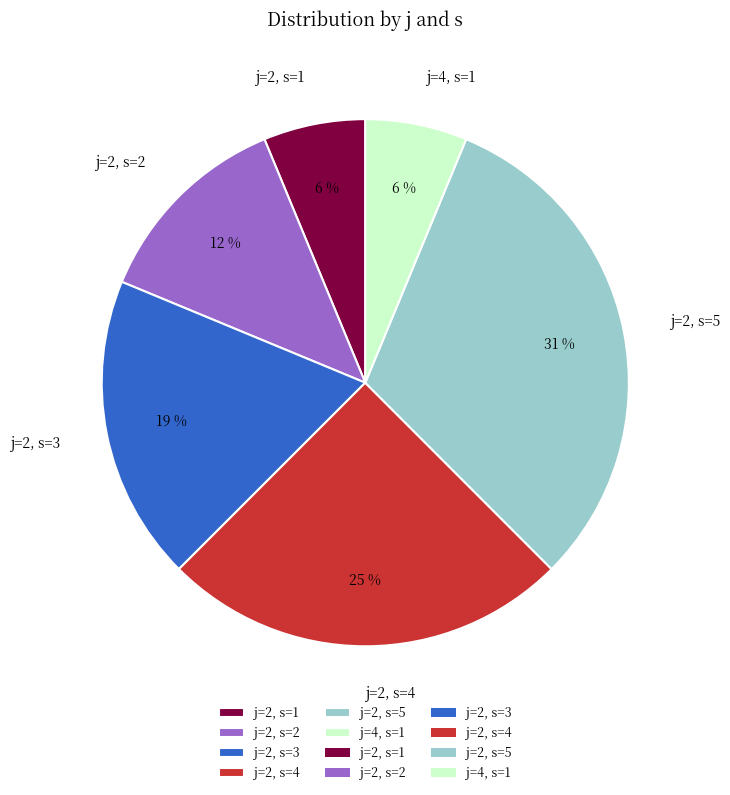

Approximately how many times larger is the value at j=2, s=4 compared to j=2, s=5?

0.8